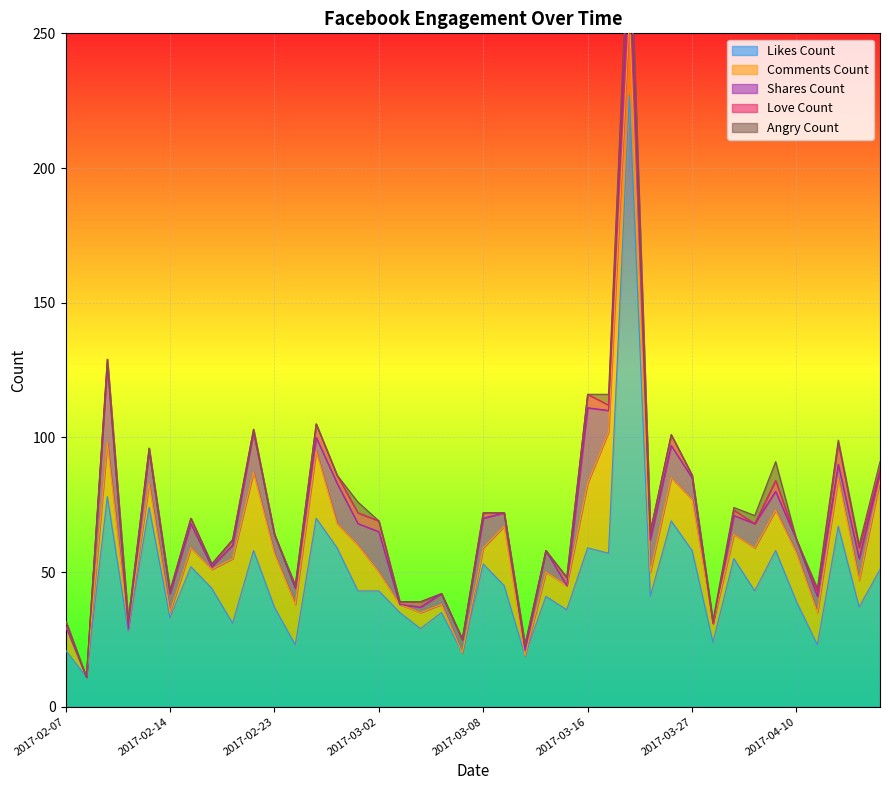

At 2017-02-08, list the series in order from largest to smallest.

likes_count, love_count, comments_count, shares_count, angry_count